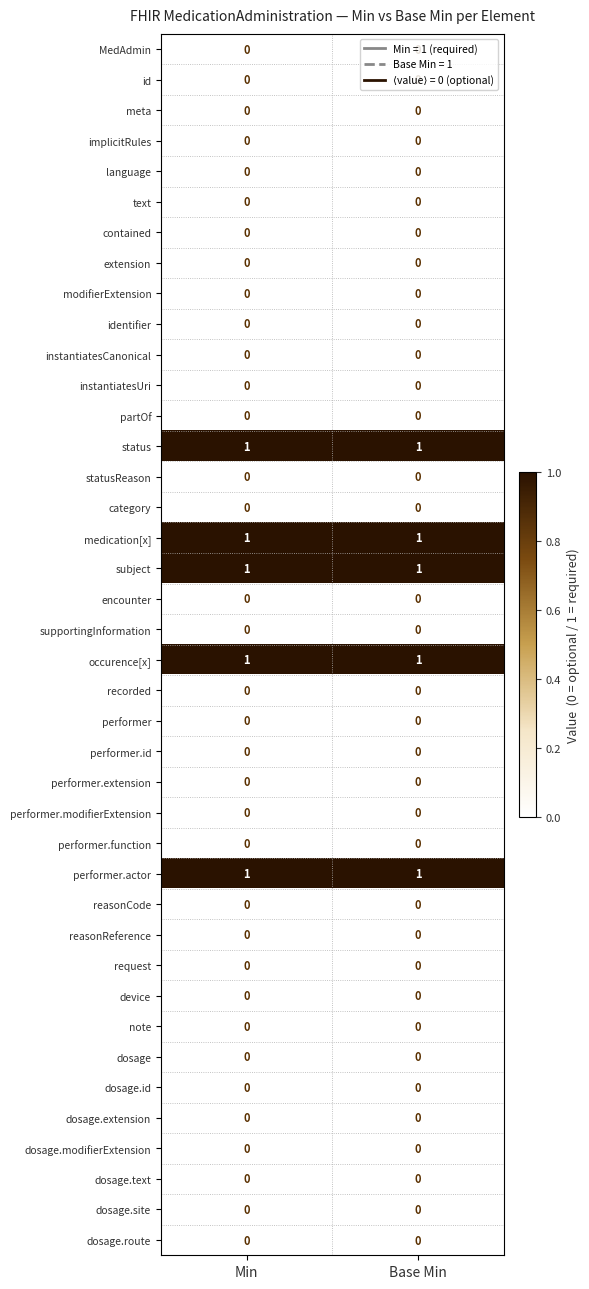

Is it true that performer equals 0 at Base Min?

True